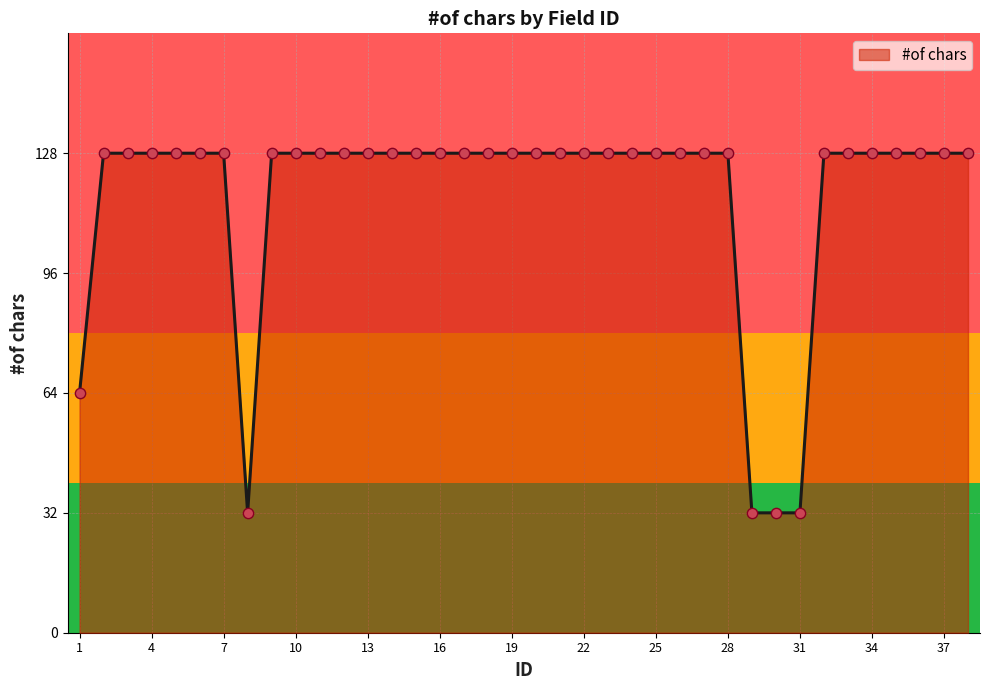

What is the maximum value shown in the chart?

128